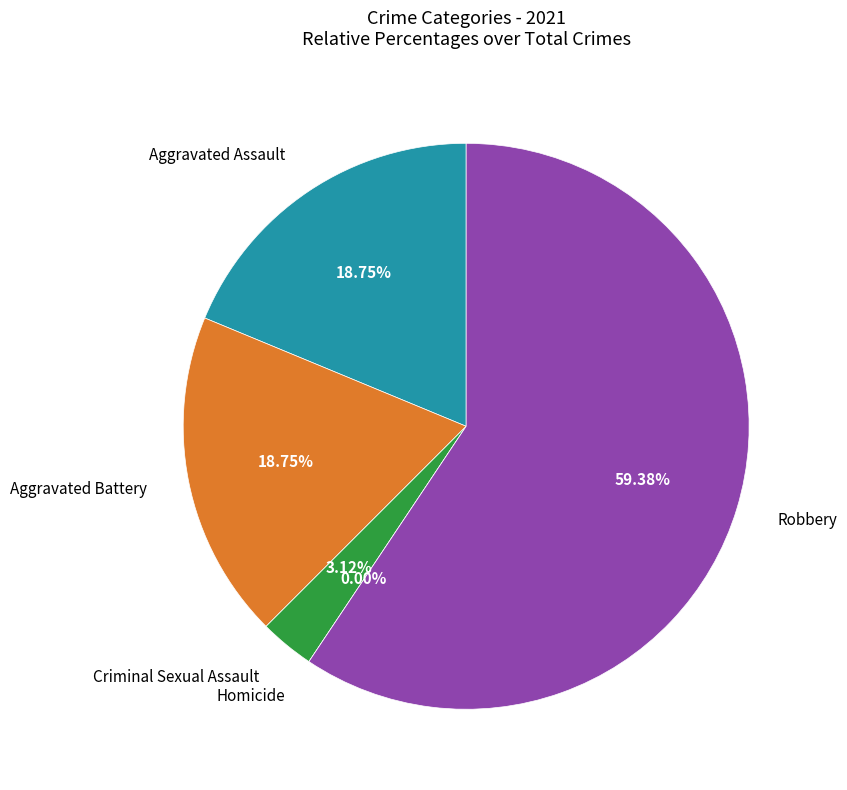

To the nearest percent, what is the combined percentage of Criminal Sexual Assault and Aggravated Assault?

22%